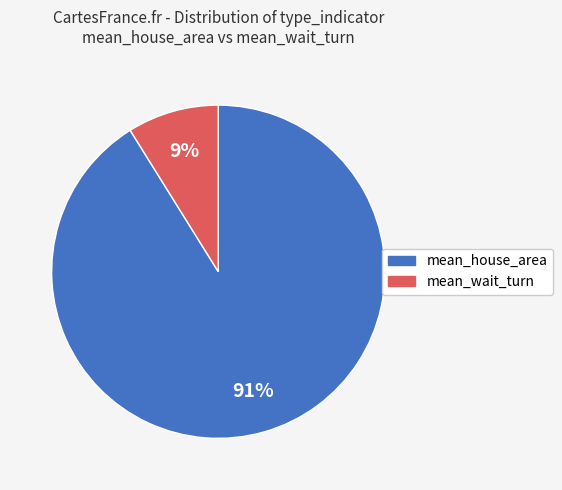

Which category has the smallest portion of the pie?

mean_wait_turn